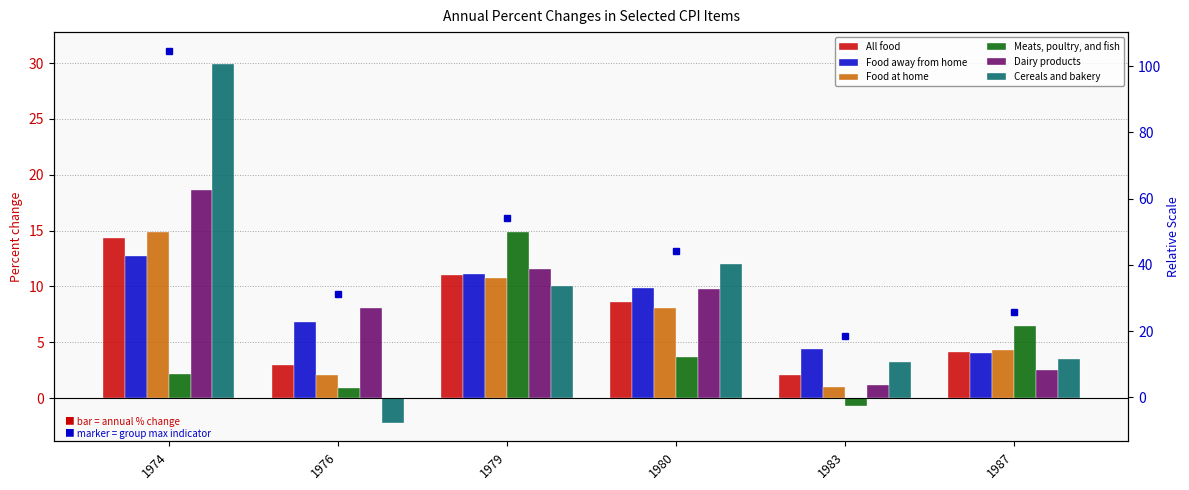

What is the difference between the maximum and second lowest values in the Dairy products series?

16.1